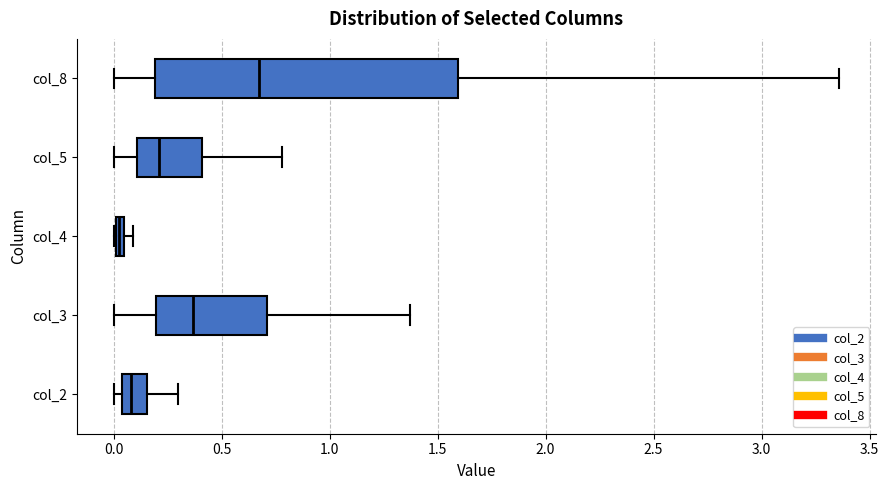

Which box has the furthest to the left median line?

col_4